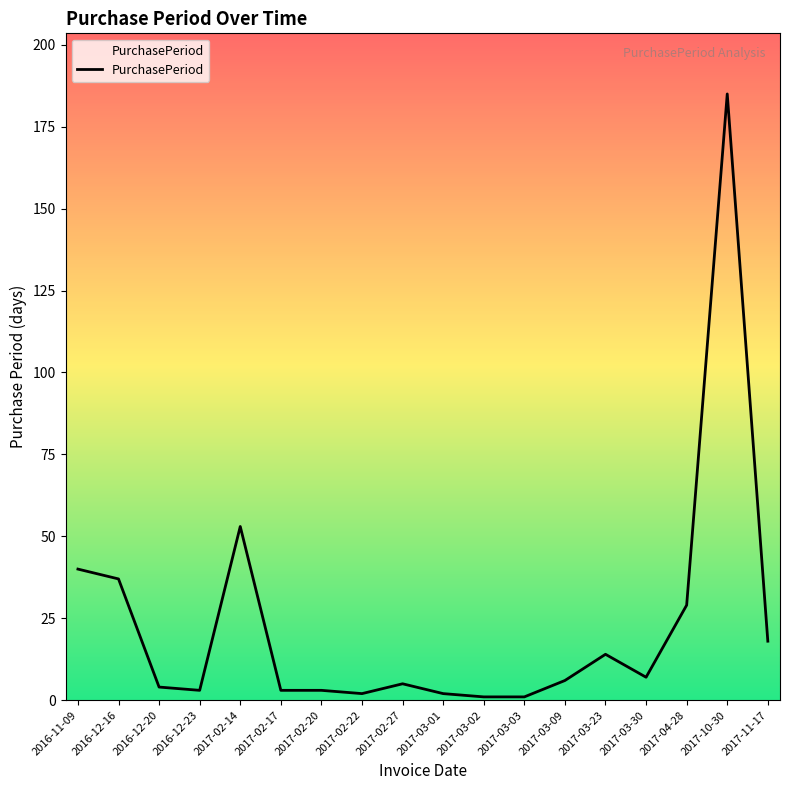

Which category has the highest value across all series?

2017-10-30